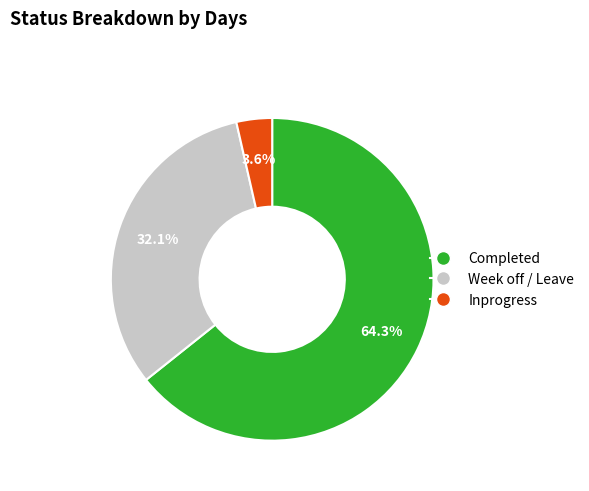

To the nearest percent, what is the combined percentage of Week off / Leave and Inprogress?

36%